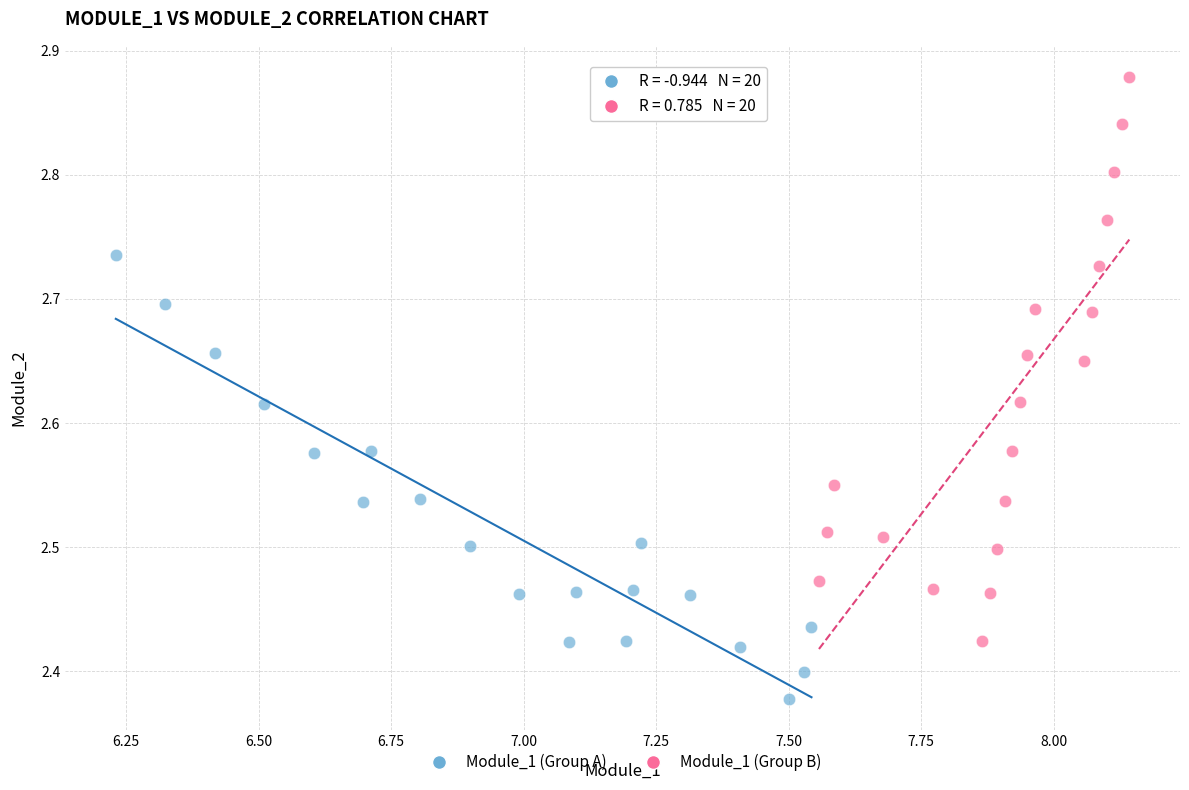

Which series contains the lowest Y value?

Module_1 (Group A)